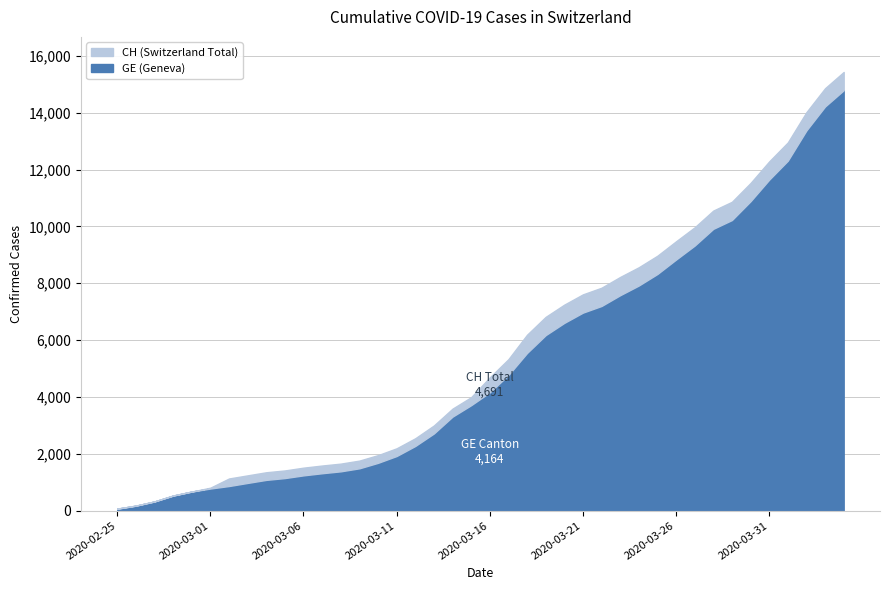

What is the sum of the GE values at 2020-03-18 and 2020-02-28?

6080